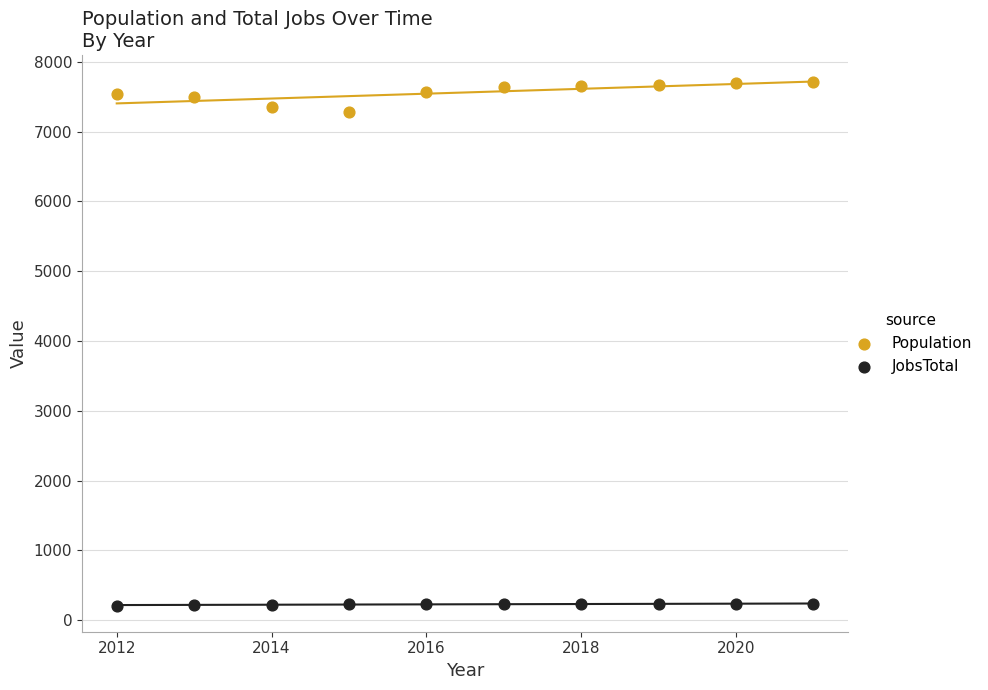

Which series contains the highest Y value?

Population